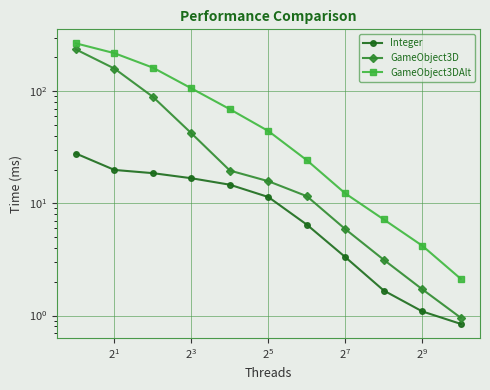

True or false: GameObject3D and GameObject3DAlt intersect in this chart.

False